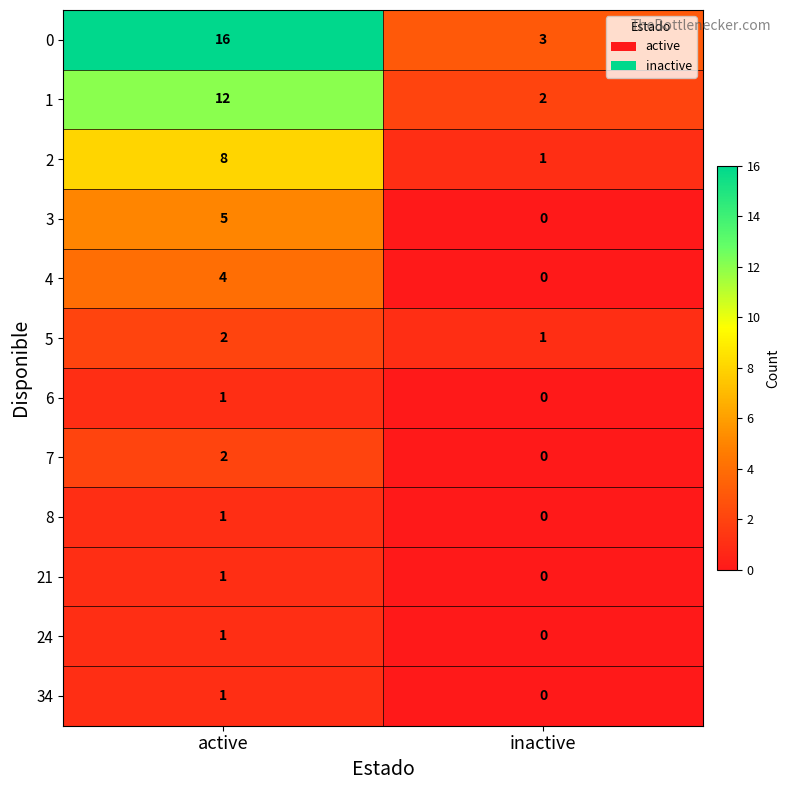

Where is 0 nearest to the value 9?

inactive